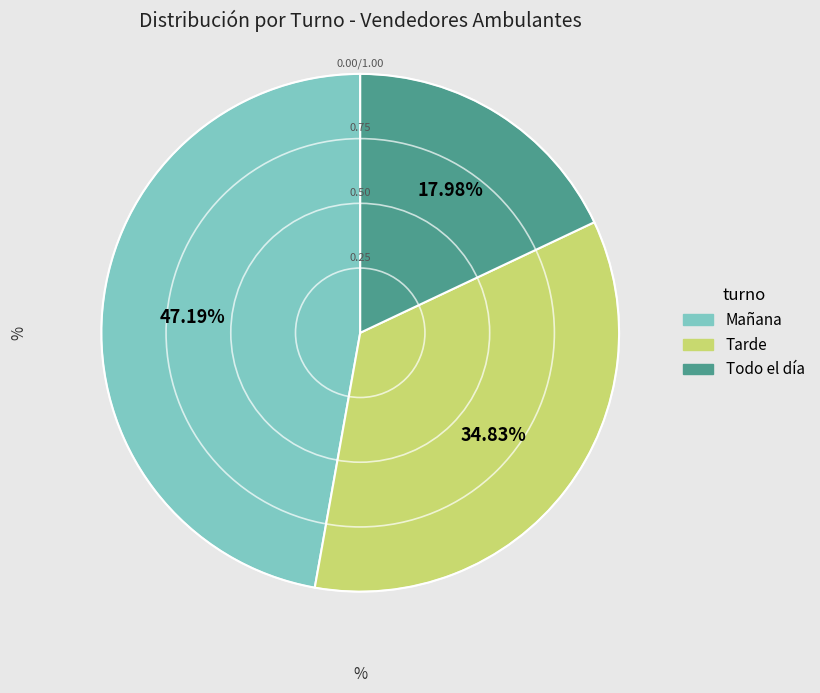

Which slice is the smallest?

Todo el día